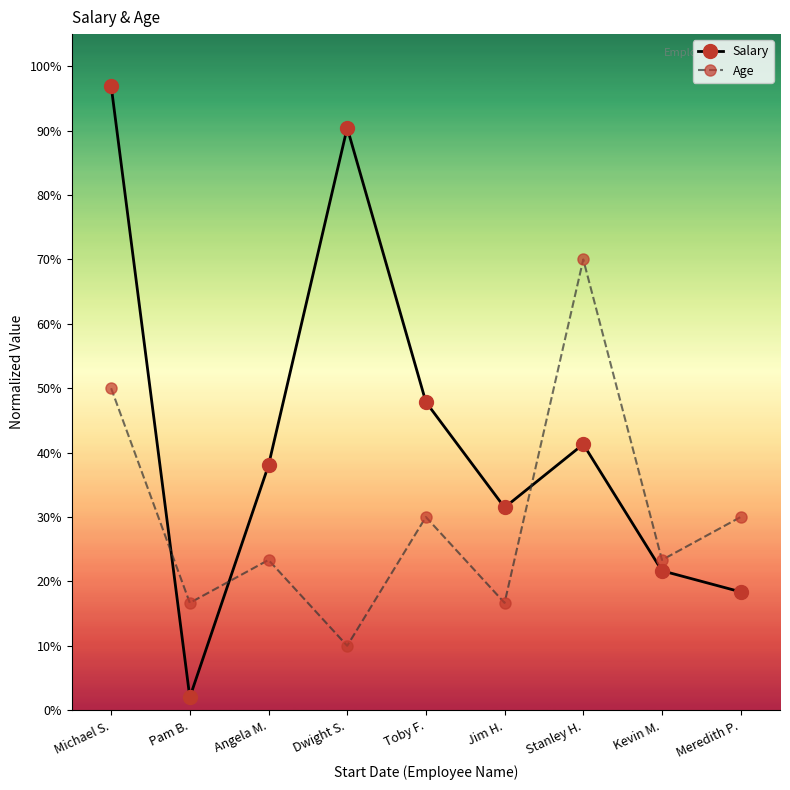

Reading right to left, list all the values displayed in this chart.

Salary: 18.4	21.7	41.3	31.5	47.9	90.4	38.0	2.0	97.0
Age: 30.0	23.3	70.0	16.7	30.0	10.0	23.3	16.7	50.0